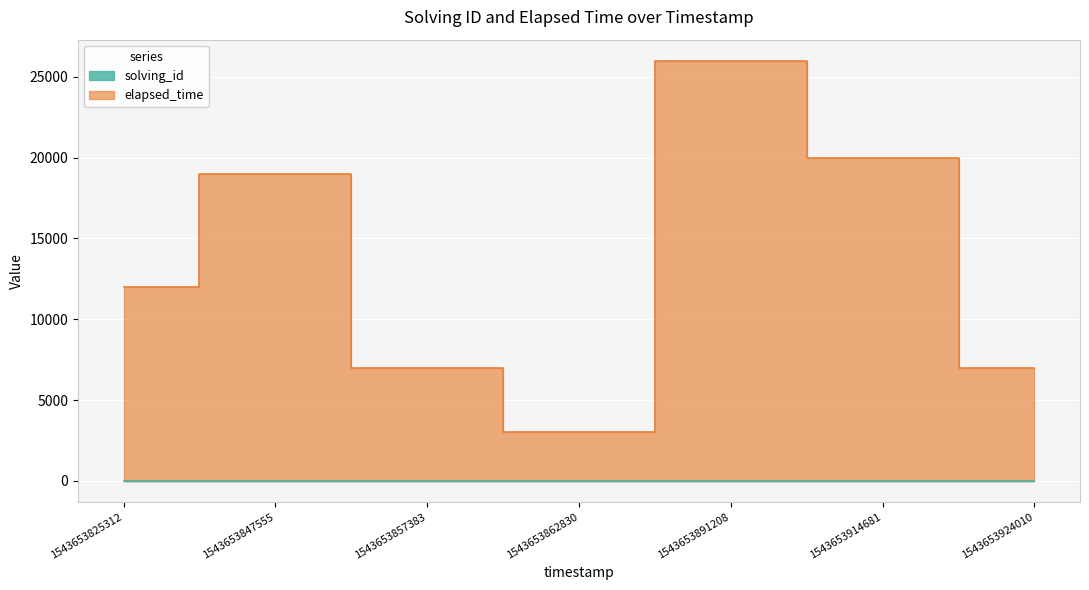

What is the value of the solving_id point at the 3rd from the left?

3